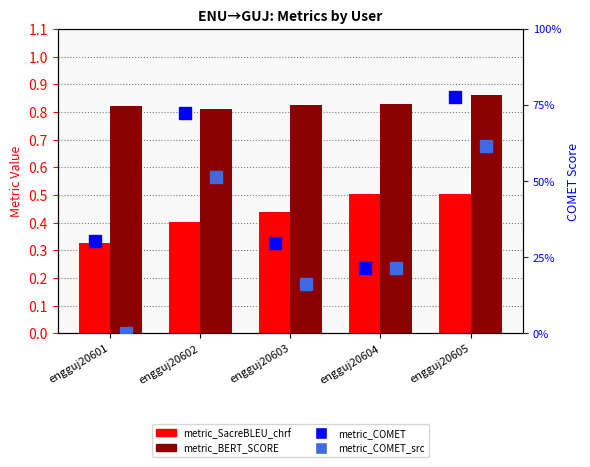

What is the sum of the metric_BERT_SCORE values at engguj20602 and engguj20605?

1.7